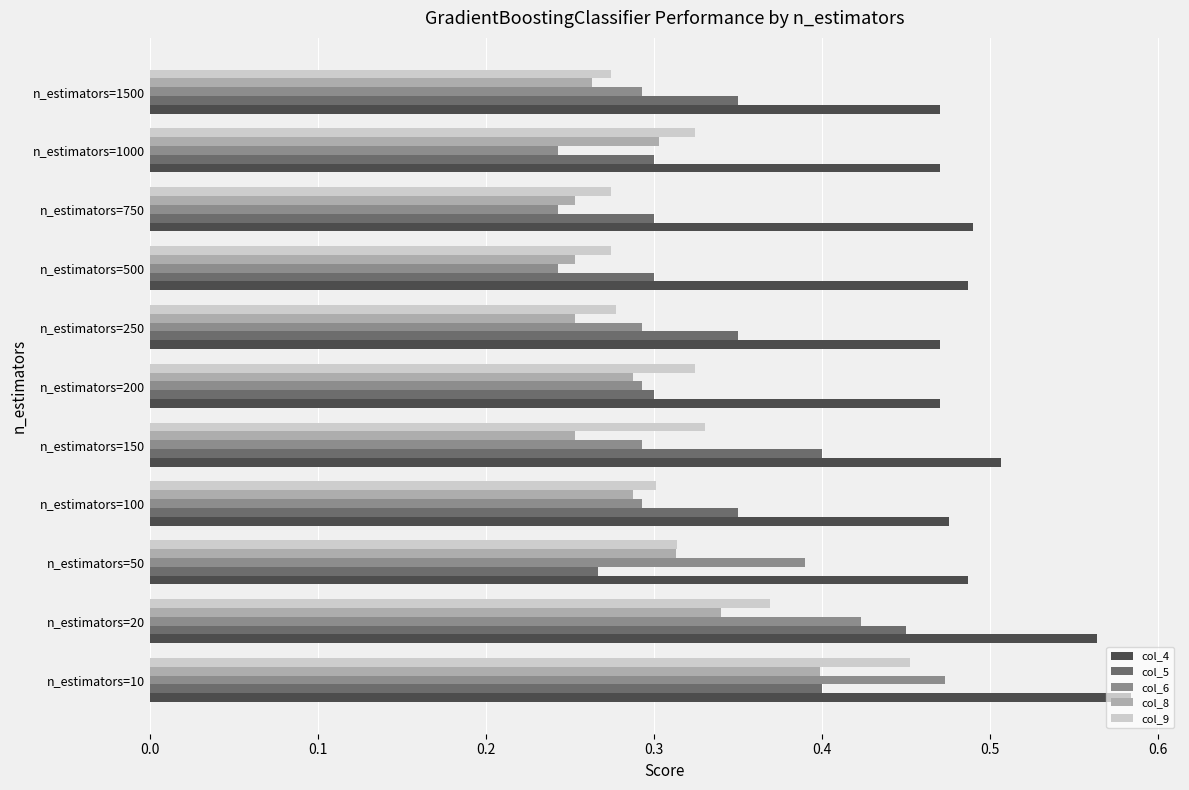

What is the sum of all col_4 values?

5.5